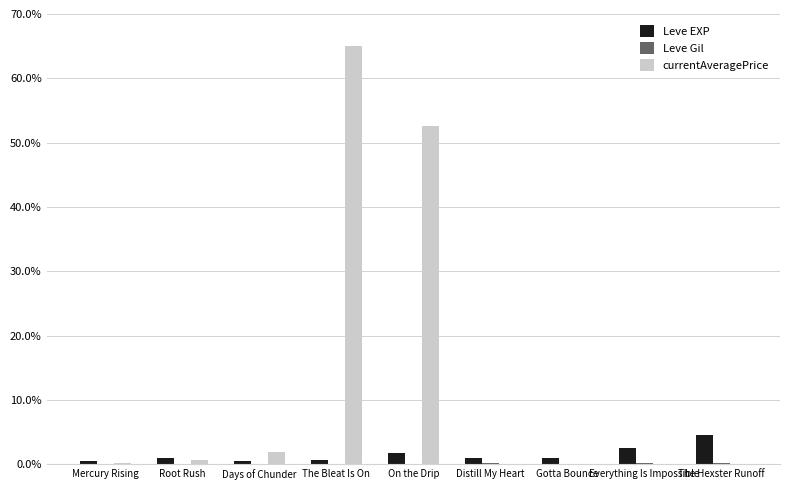

What is the total value across all series at The Bleat Is On?

65.8